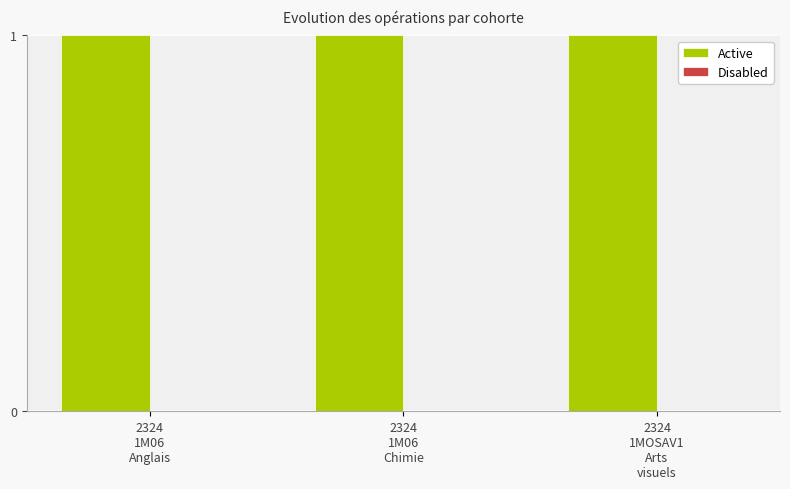

Reading left to right, extract all data points from this chart.

Active: 1	1	1
Disabled: 0	0	0